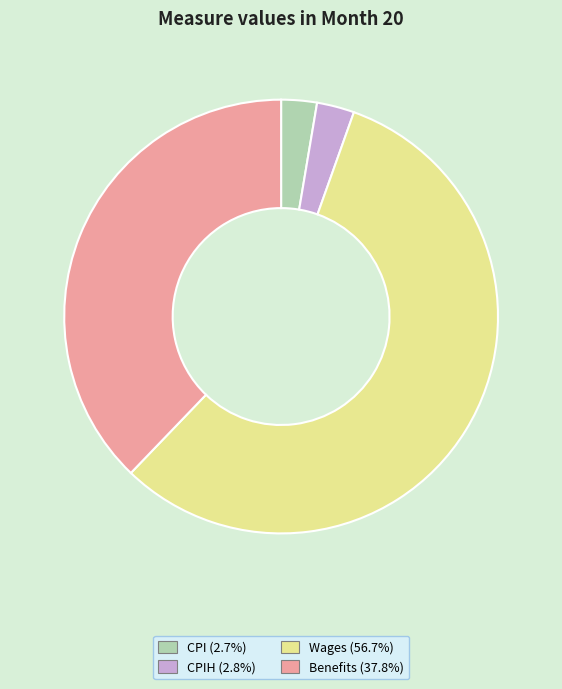

Does any single category account for the majority?

Yes